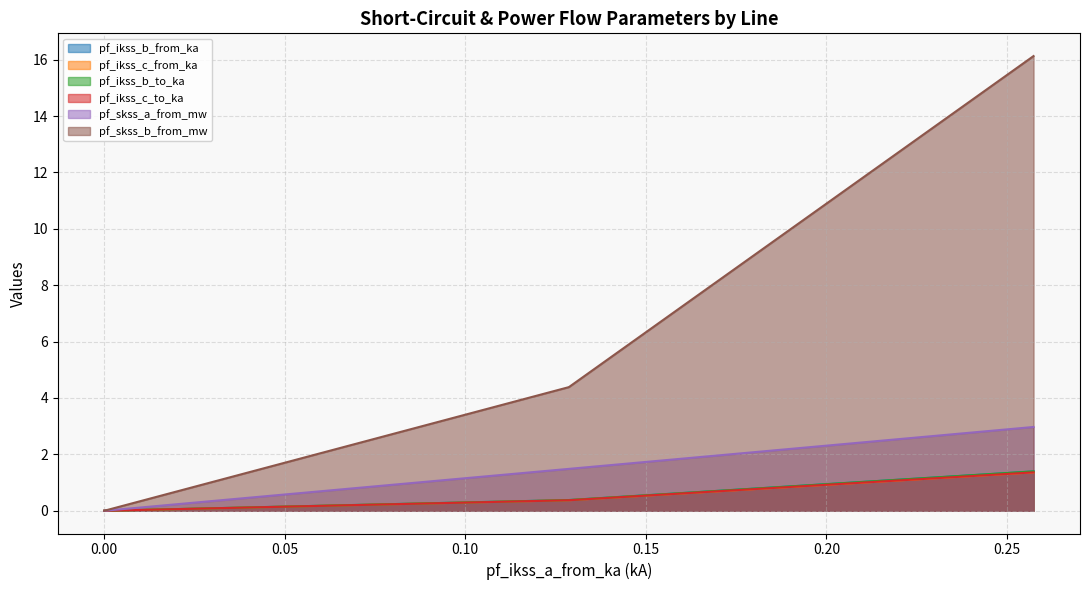

What is the highest value of the pf_skss_a_from_mw series?

3.0